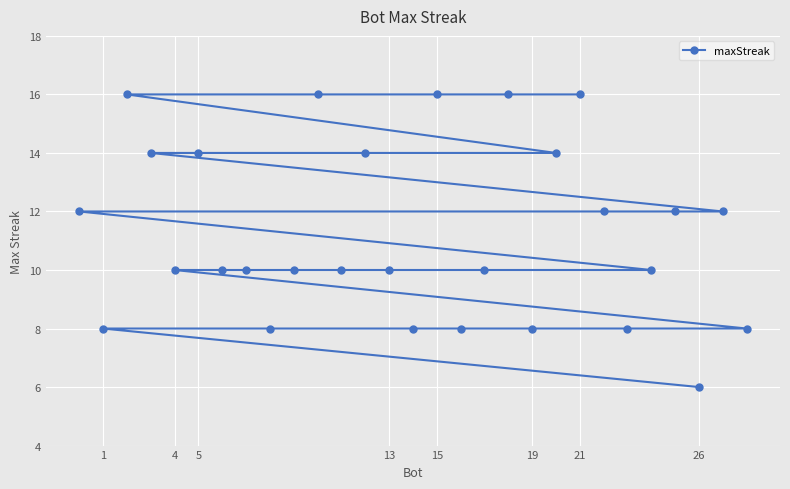

How many data points are above 10?

13